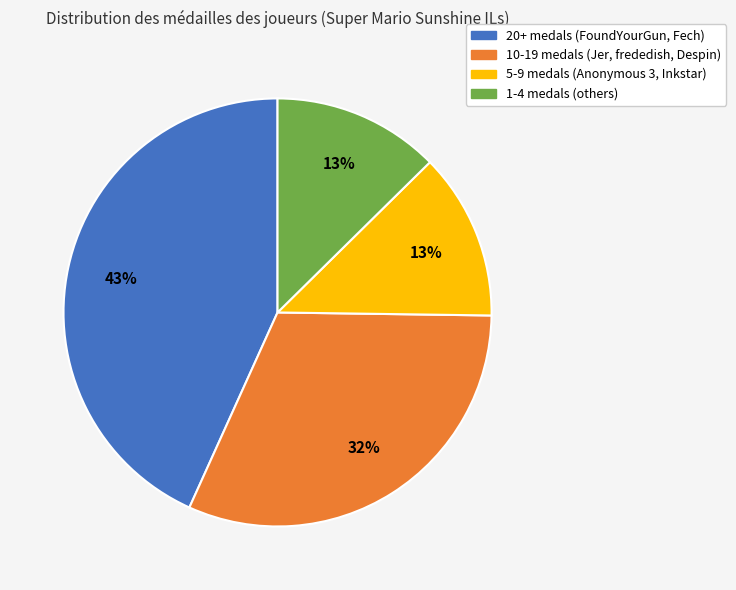

The 20+ medals (FoundYourGun, Fech) slice represents 43% of the pie. True or false?

True